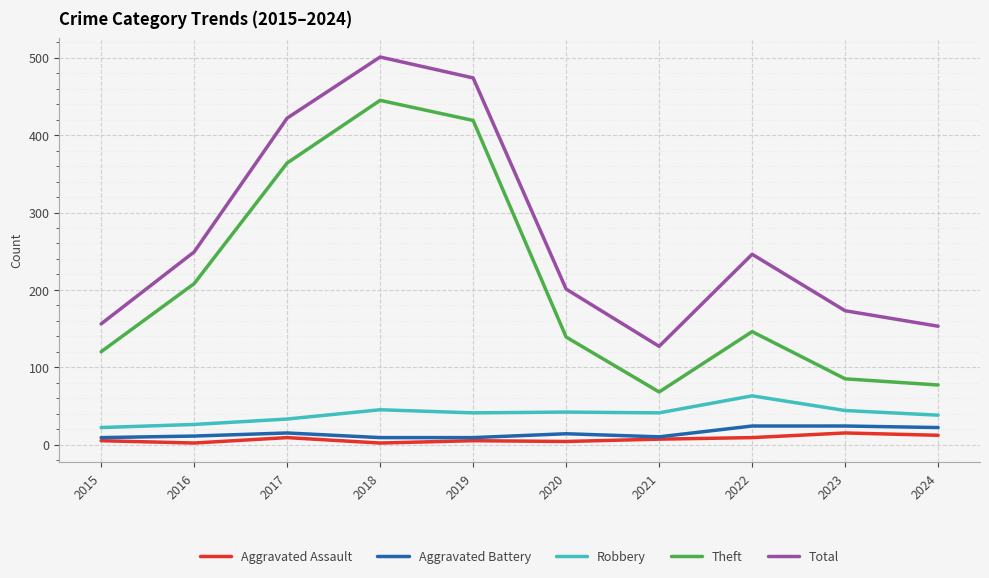

Where is Theft nearest to the value 256?

2016